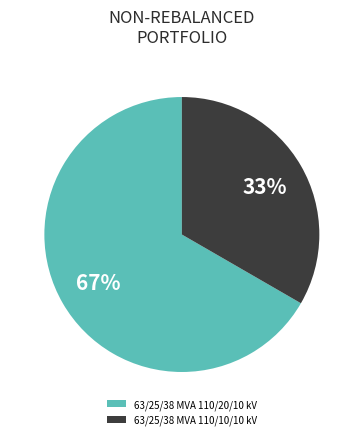

To the nearest percent, what percentage of the pie is 63/25/38 MVA 110/10/10 kV?

33%